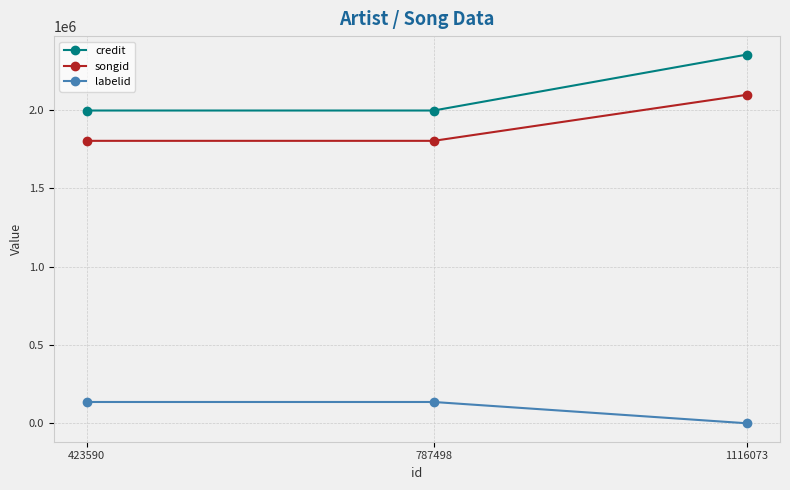

The value of credit at 787498 is 1996439. True or false?

True